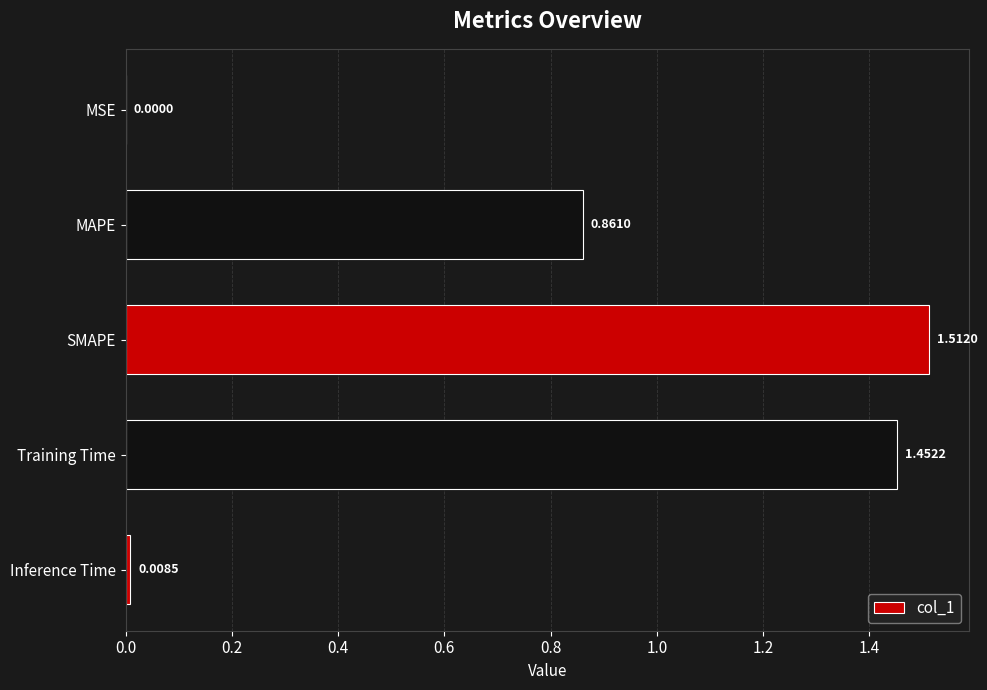

Which category has the highest value across all series?

SMAPE